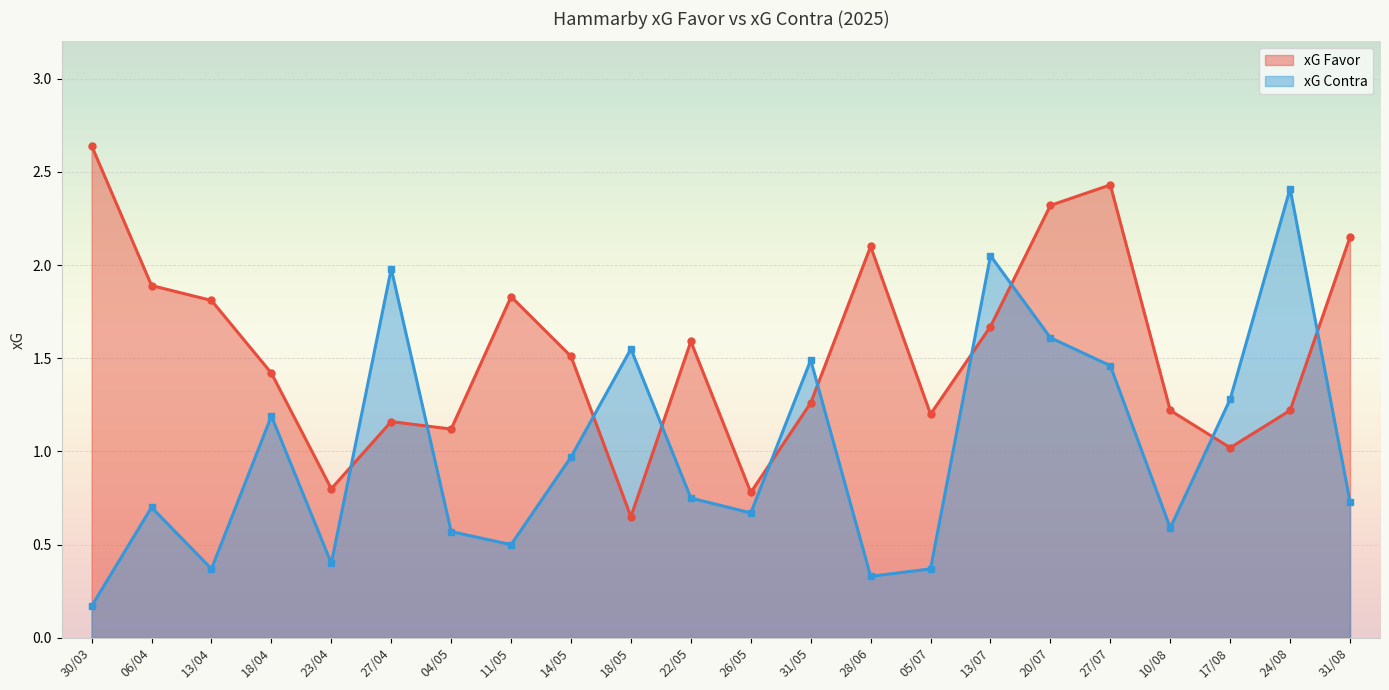

Between which two adjacent categories do xG Contra and xG Favor first intersect?

23/04 and 27/04